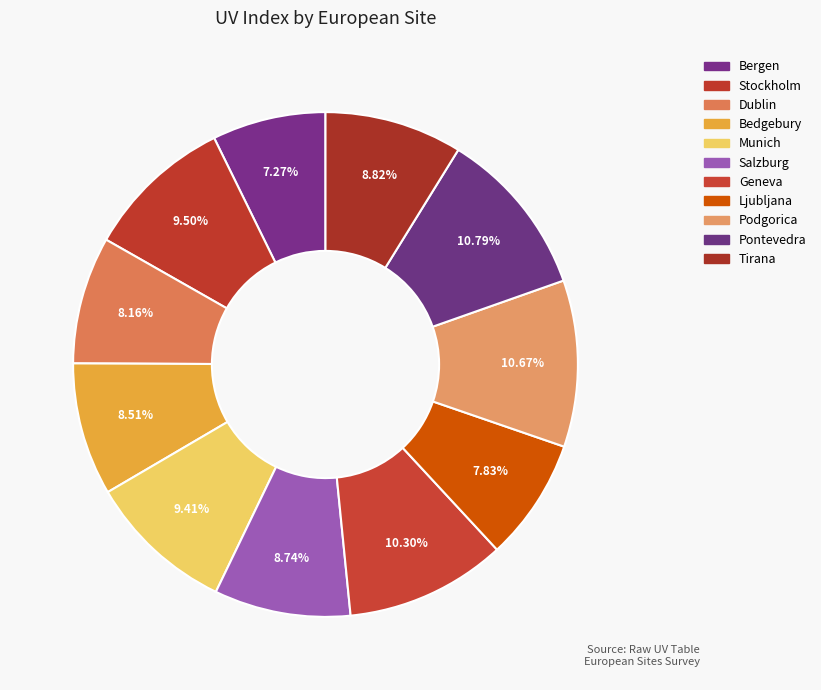

Which slice is the largest?

Pontevedra